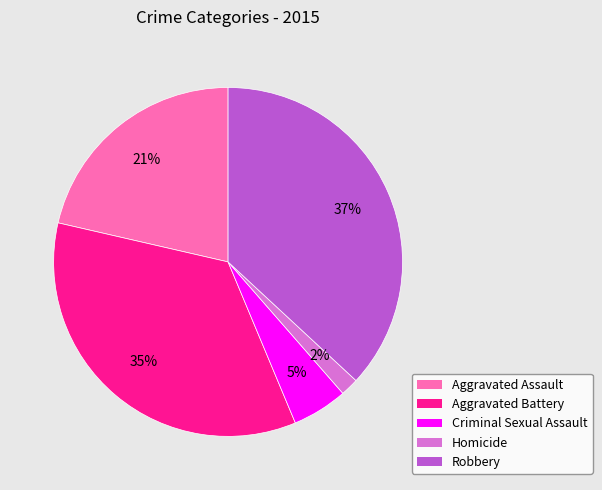

To the nearest percent, what is the average slice percentage?

20%